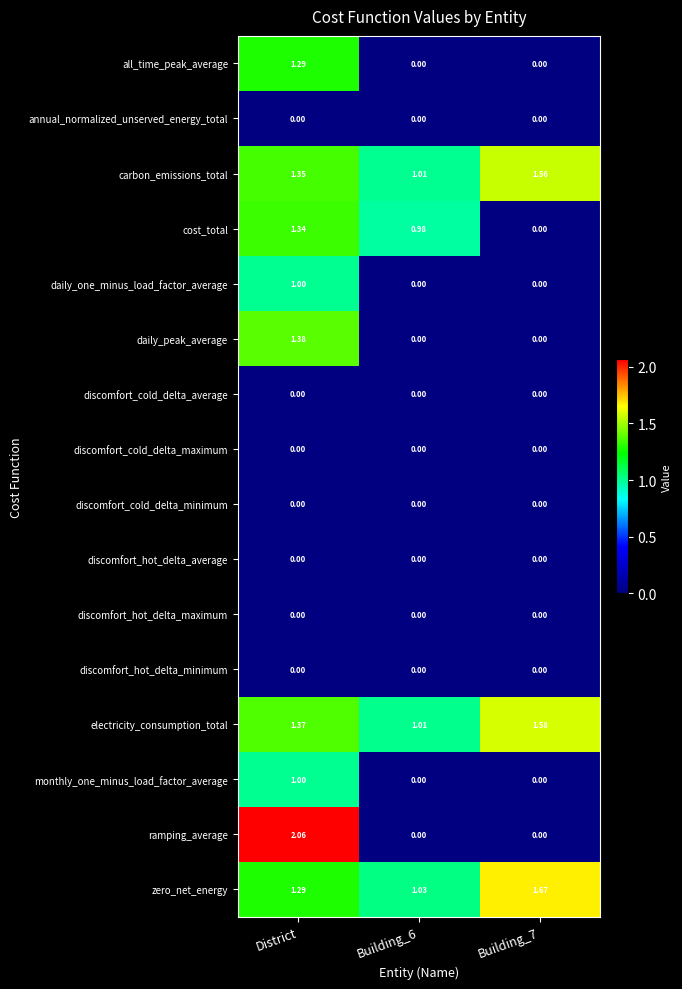

At which category is the sum across all series the highest?

District